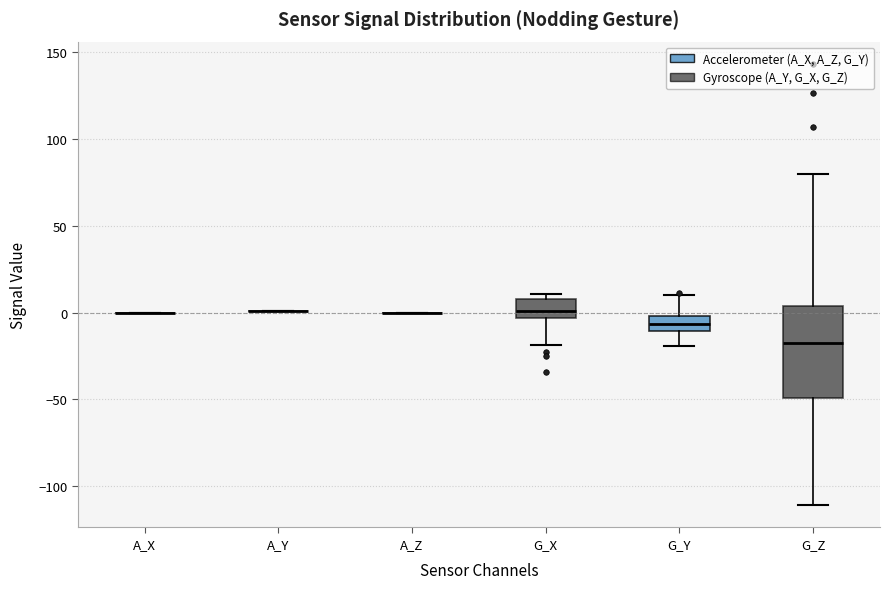

Where is the lower edge of the box for G_X on the y-axis? The values are not printed on the chart, so give them approximately, as read against the axis.

-5